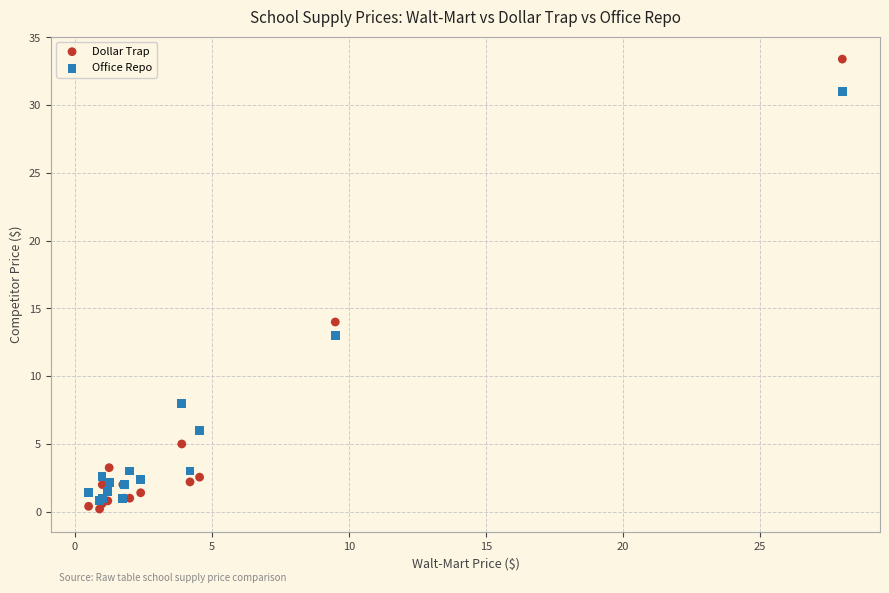

What are all the series names shown in the legend?

Dollar Trap, Office Repo